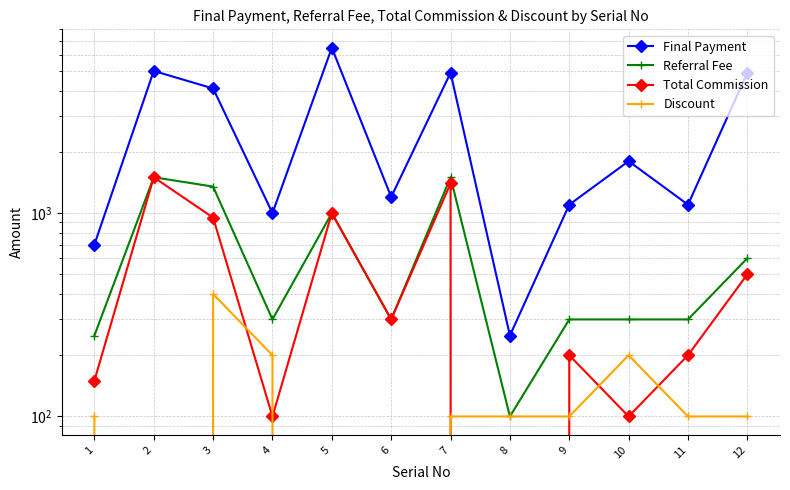

At which category is the sum across all series the highest?

5